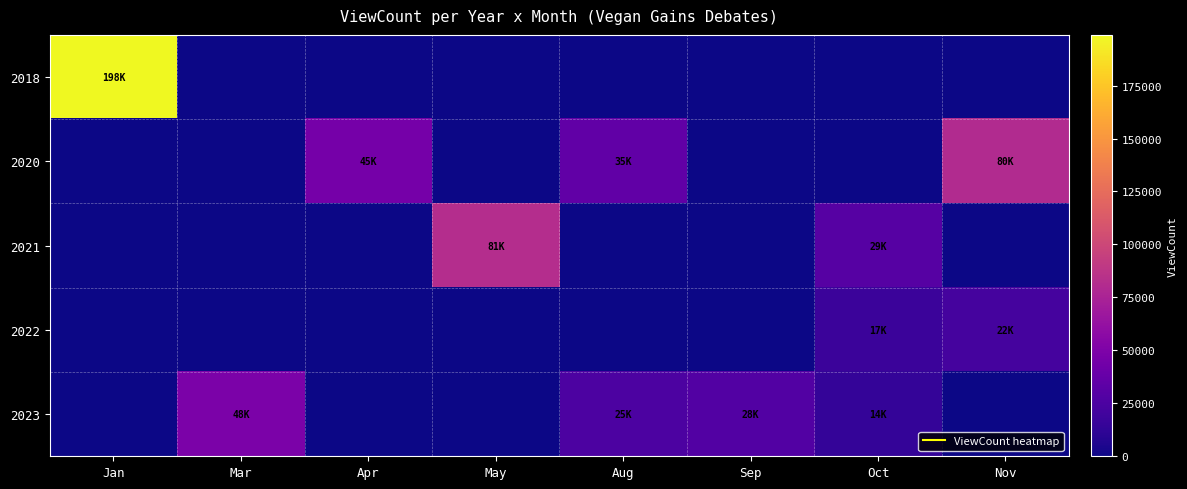

At how many categories does at least one series exceed 133809?

1